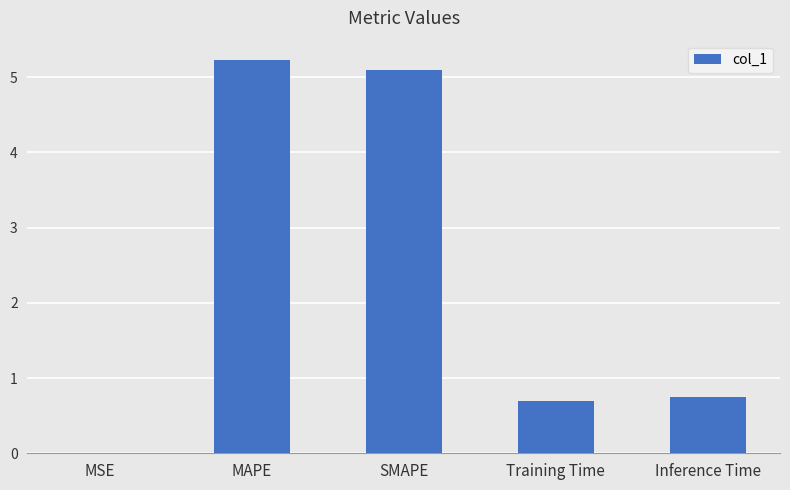

What is the sum of all values?

11.8